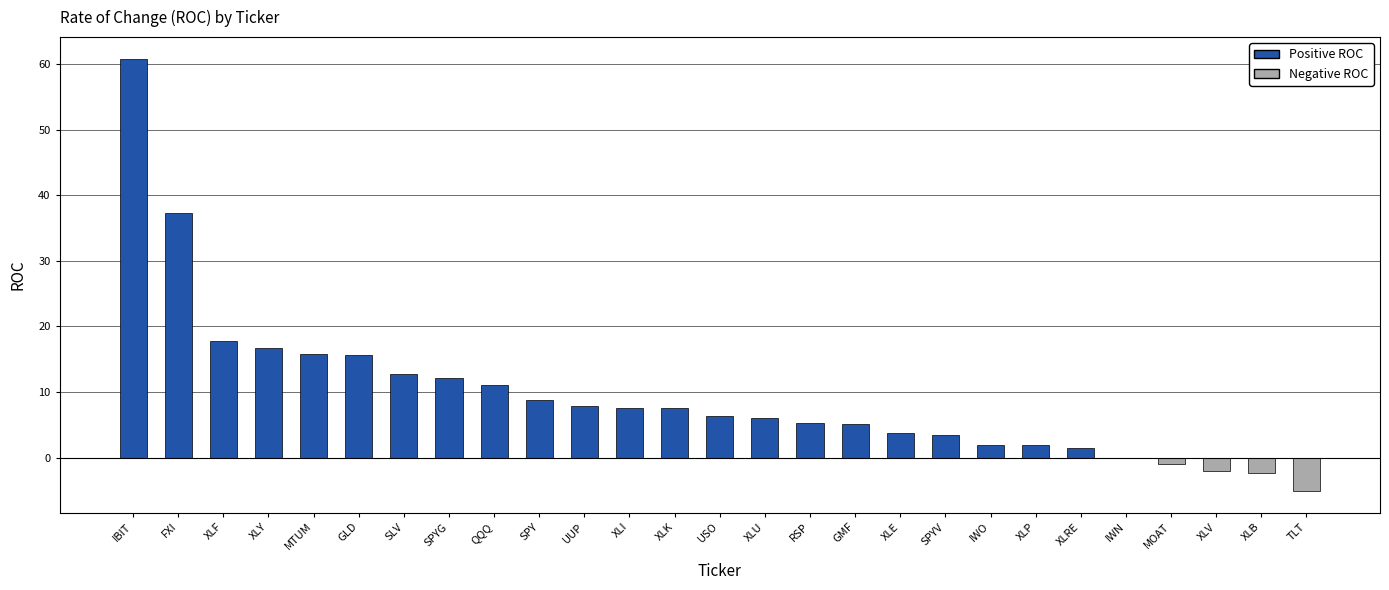

Is it true that the value at MTUM is 15.9?

True